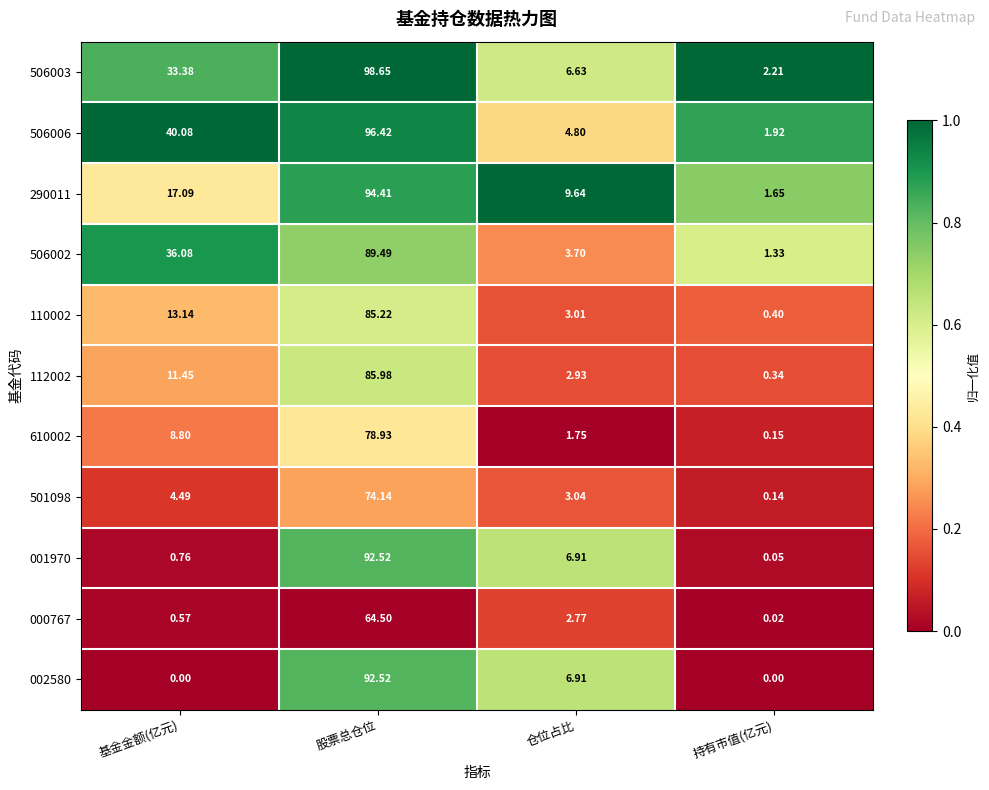

Which category has the highest value across all series?

股票总仓位